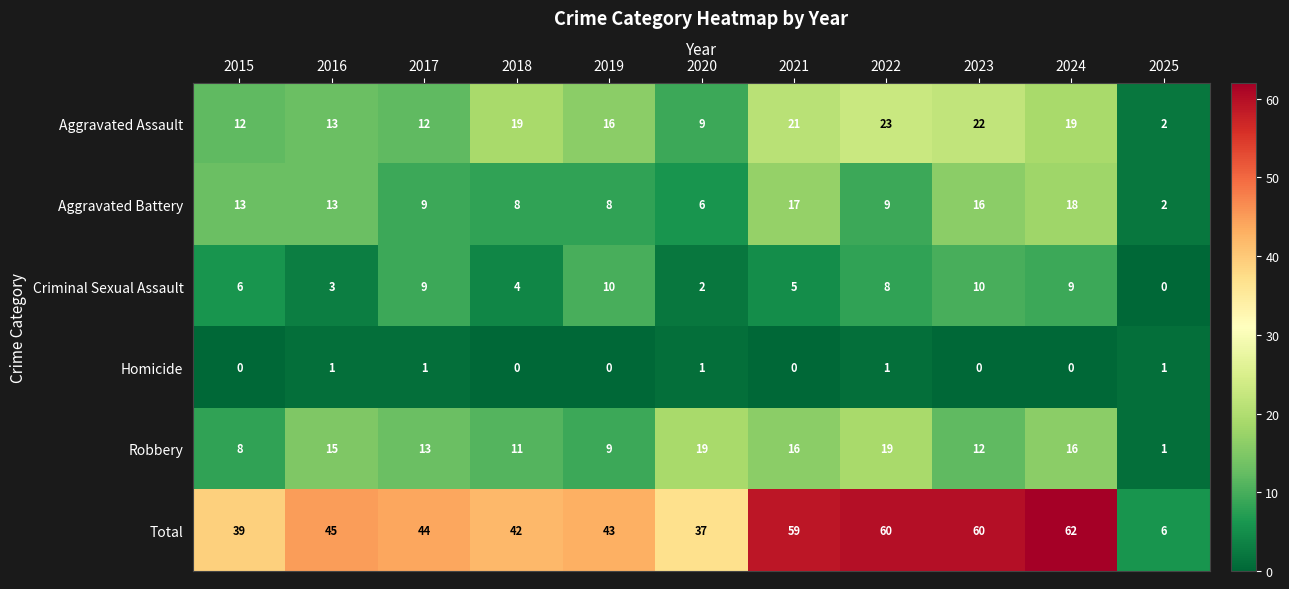

Rank the series at 2018 from highest to lowest value.

Total, Aggravated Assault, Robbery, Aggravated Battery, Criminal Sexual Assault, Homicide